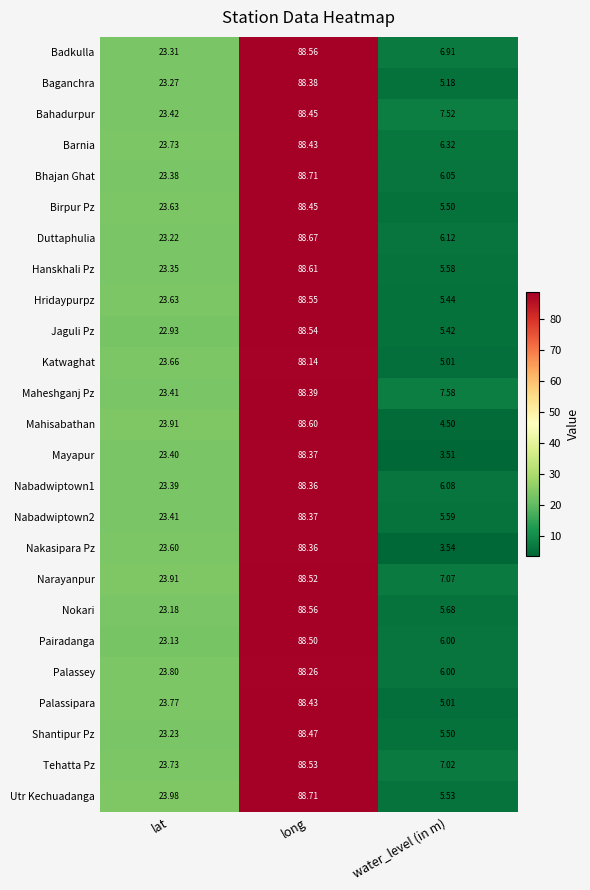

At which label does Baganchra first exceed 23?

lat